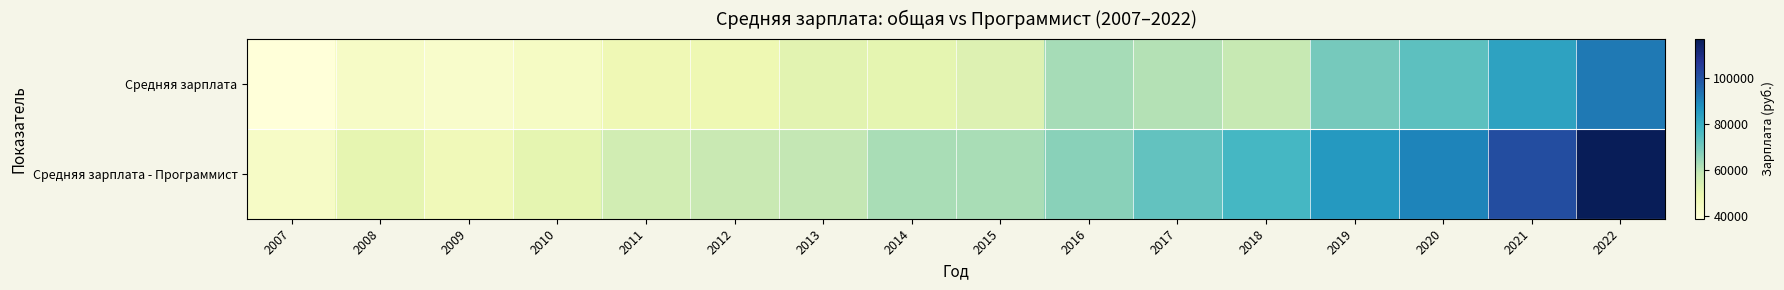

Which series has the largest total across all categories?

Средняя зарплата - Программист